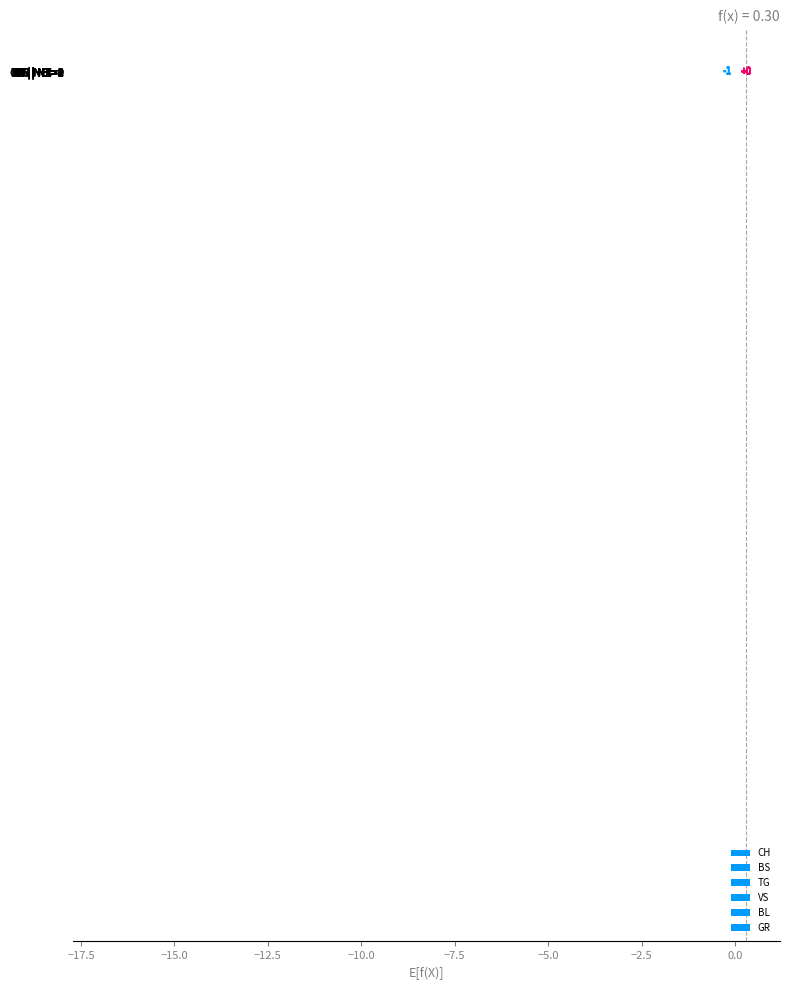

Reading right to left, what are all the values shown in this chart?

CH: 0	-4	-18
BS: 0	-2	-1
TG: 0	-1	0
VS: 0	-2	-4
BL: 0	0	0
GR: 0	-1	-1